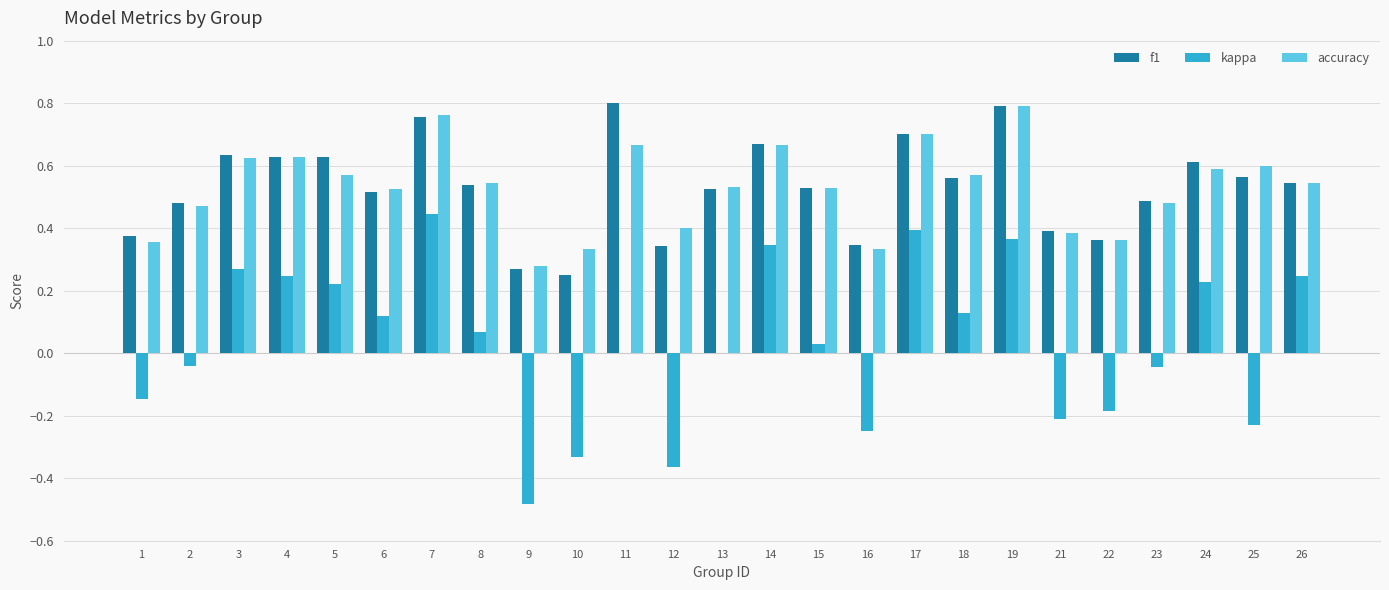

What is the sum of the accuracy values at 14 and 6?

1.2